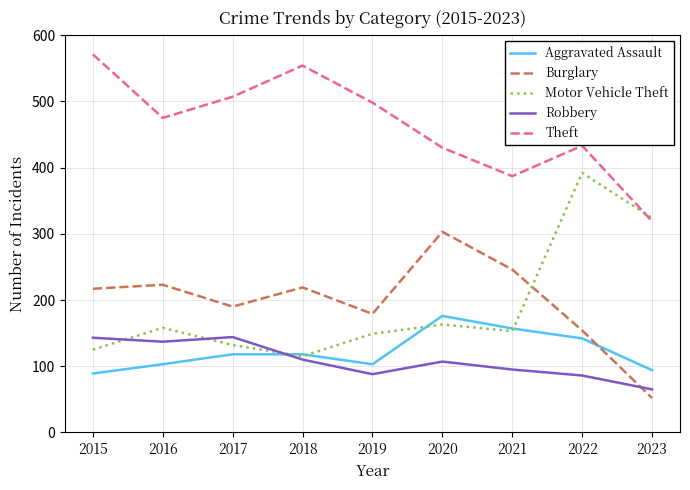

At which category does Robbery reach its first local peak?

2017